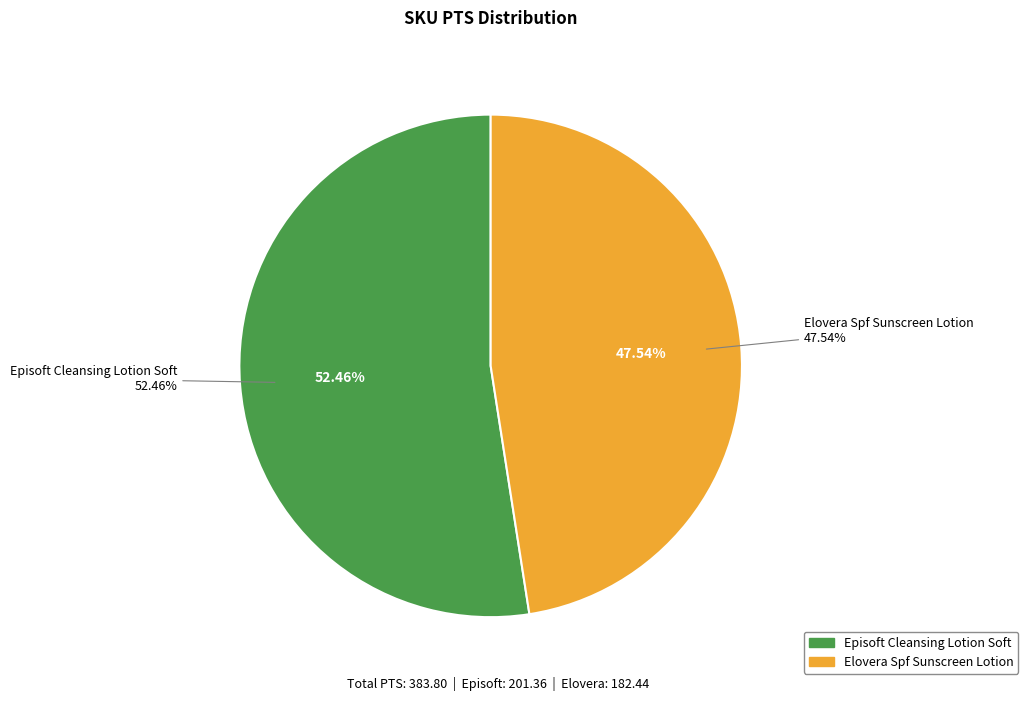

How many slices are in this pie chart?

2